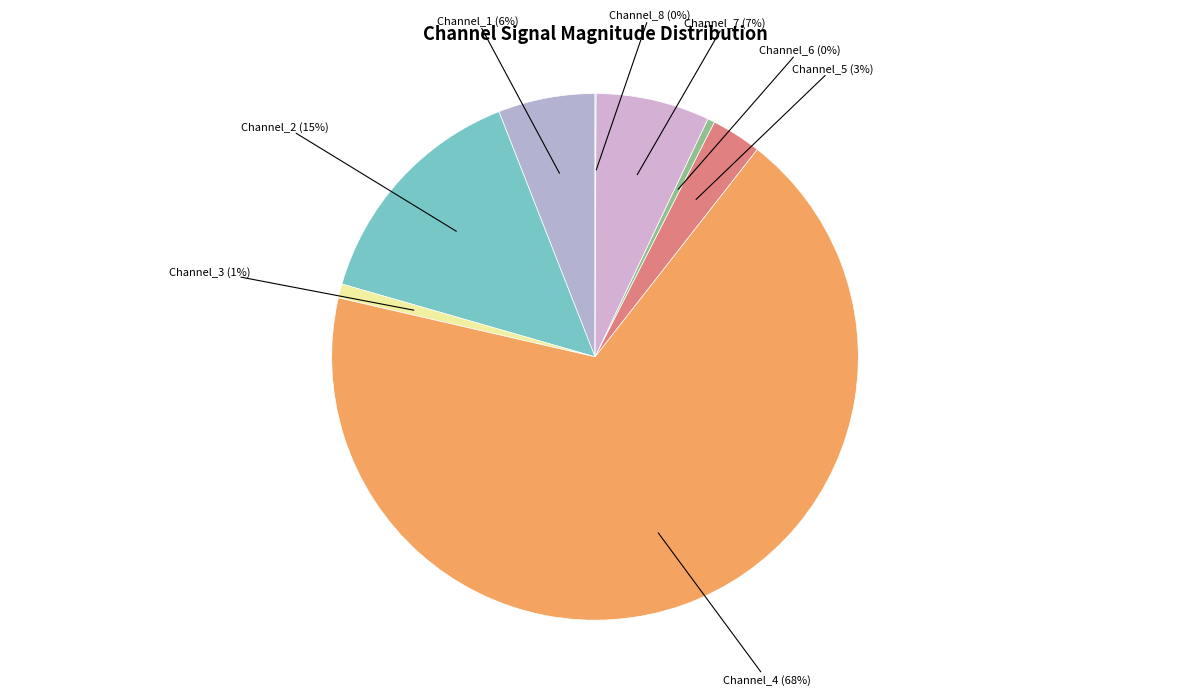

Which has a higher value, Channel_2 or Channel_7?

Channel_2